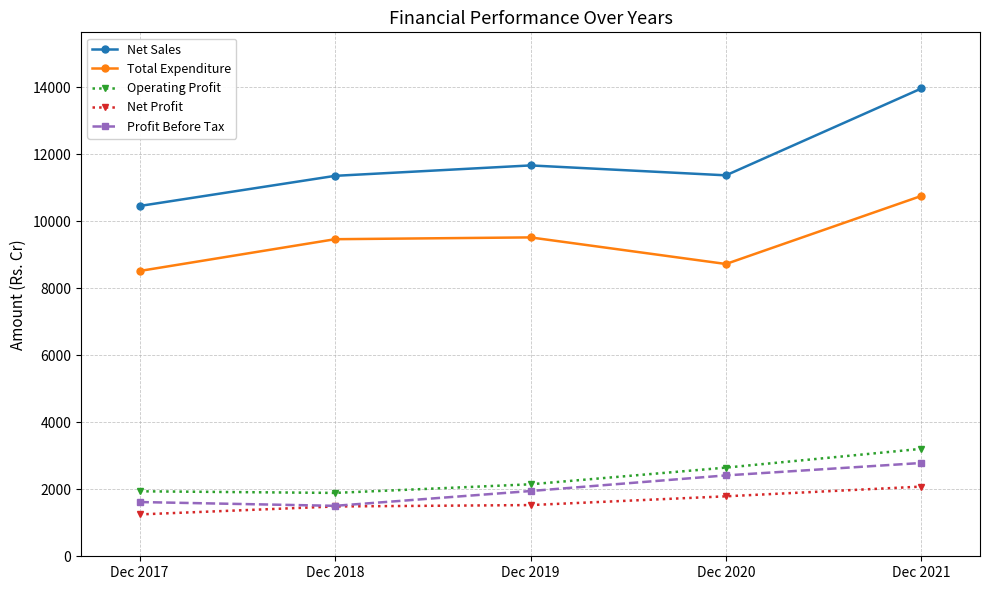

How many interior local valleys does the Net Sales series have?

1